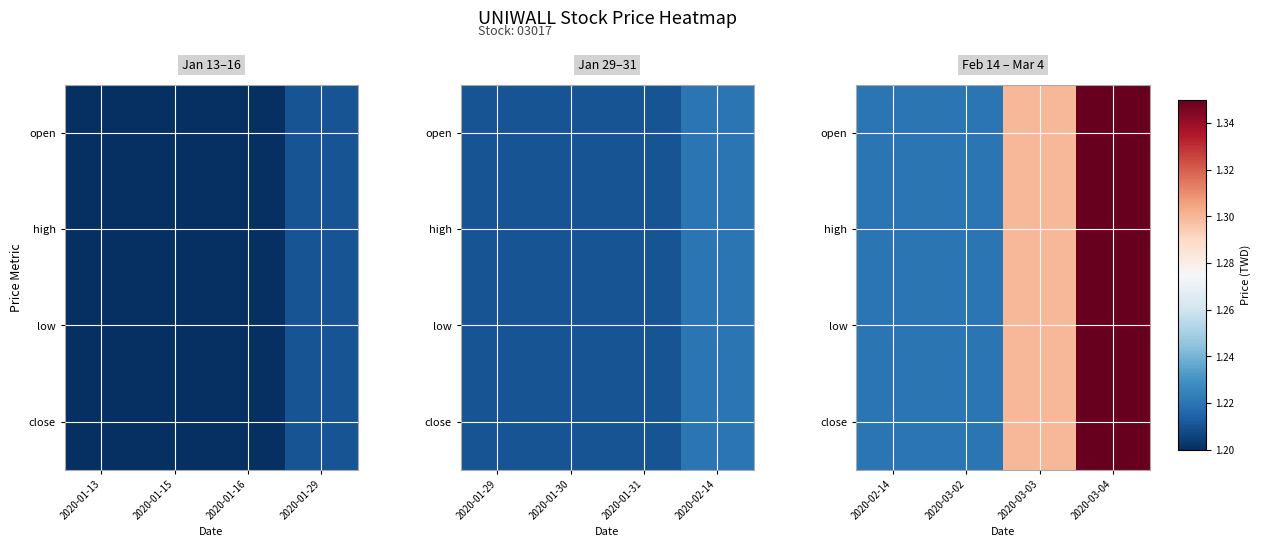

Is it true that close equals 1.2 at 2020-02-14?

True